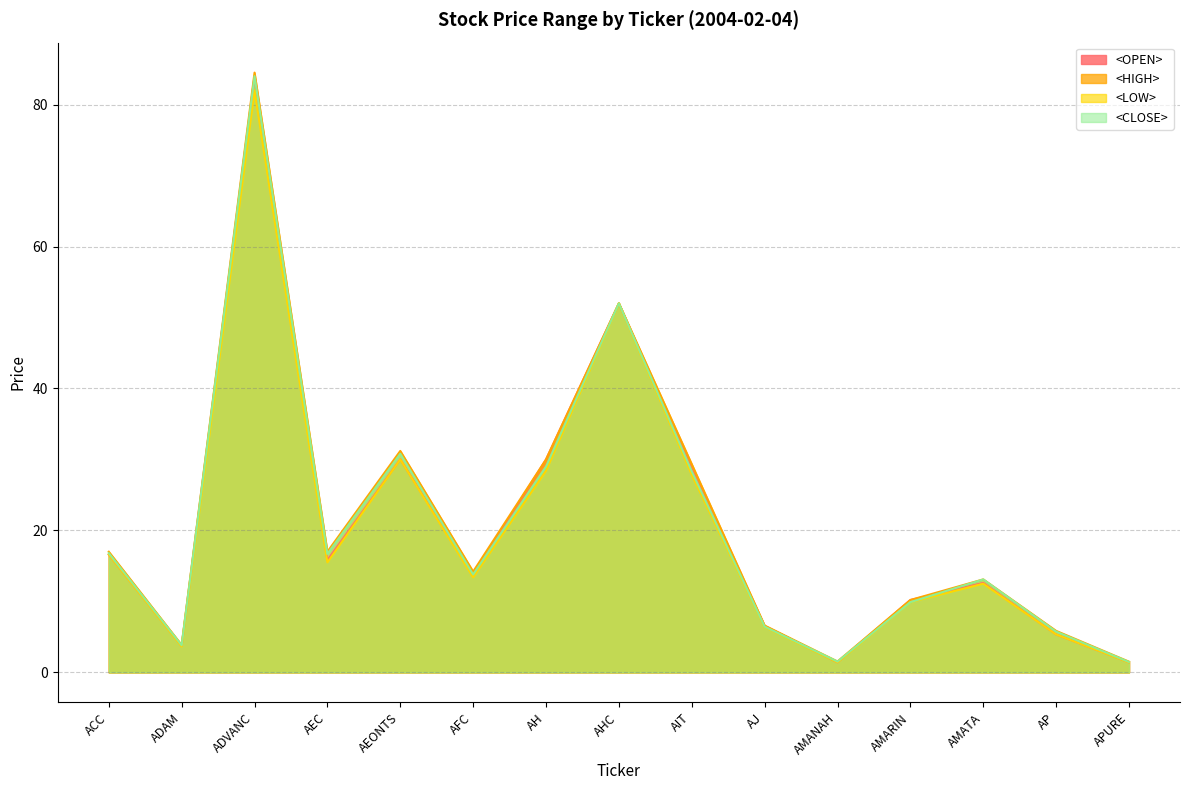

Which category has the highest value in the <OPEN> series?

ADVANC